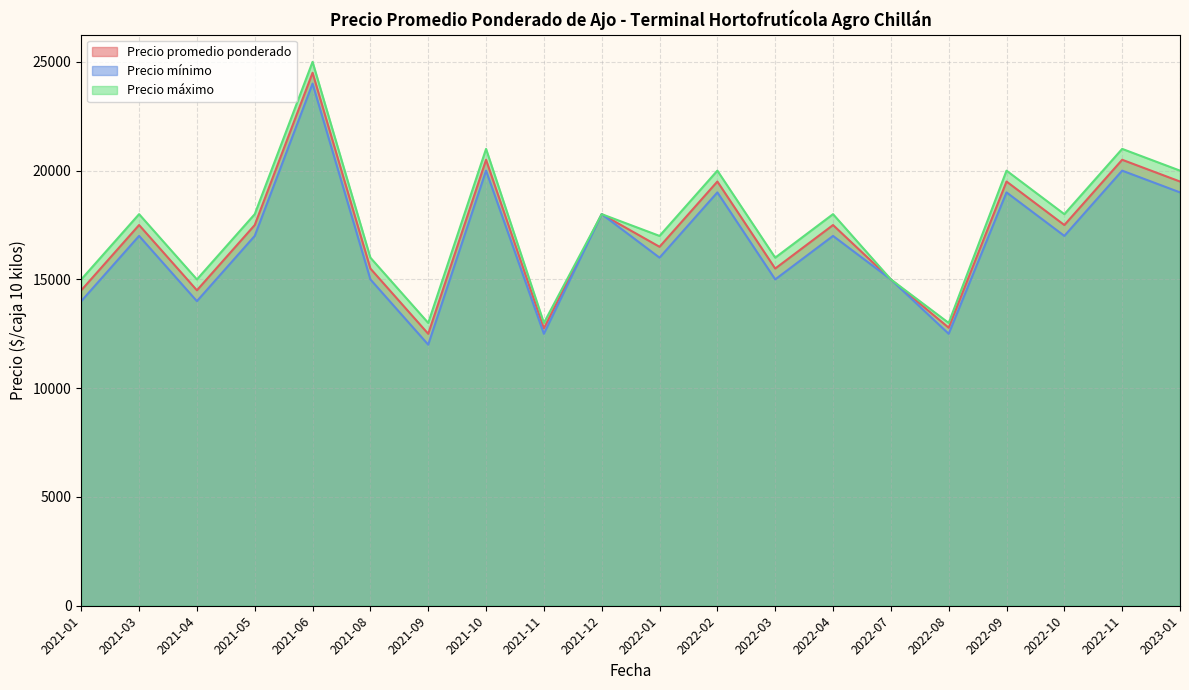

What position from the right is 2022-11?

2